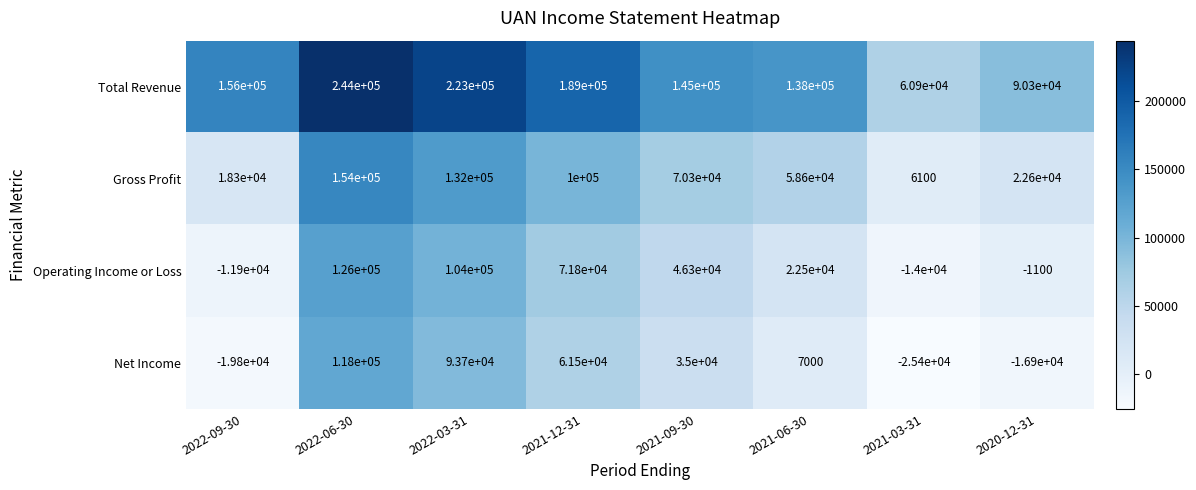

What is the difference between the Gross Profit values at 2022-06-30 and 2022-09-30?

135700